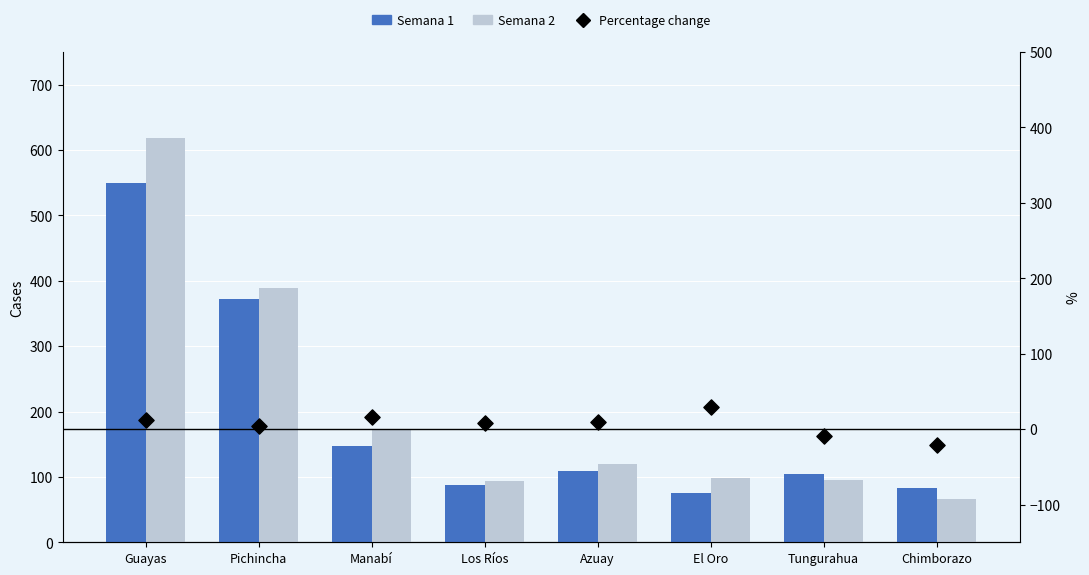

Which series has the largest total across all categories?

Semana 2